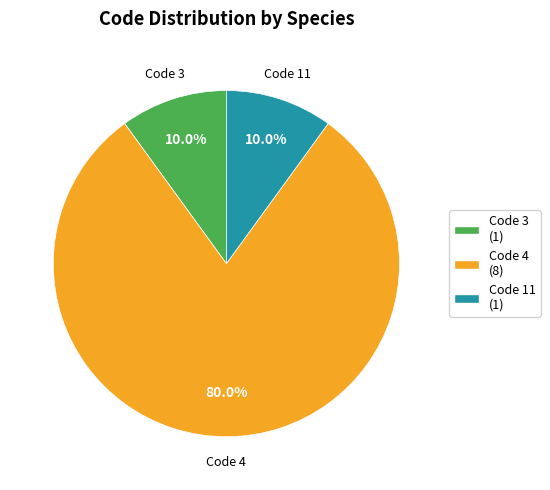

What portion of the pie excludes Code 4 (8)?

20.0%